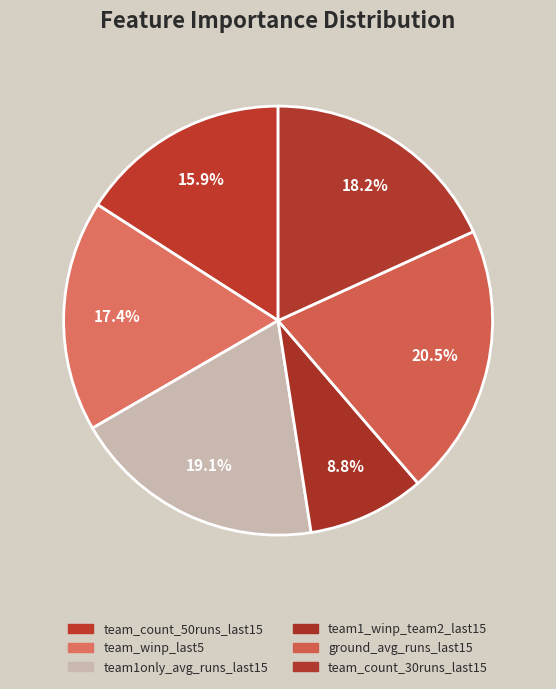

Combined, what portion of the pie is team1only_avg_runs_last15 and team_count_50runs_last15?

35.0%